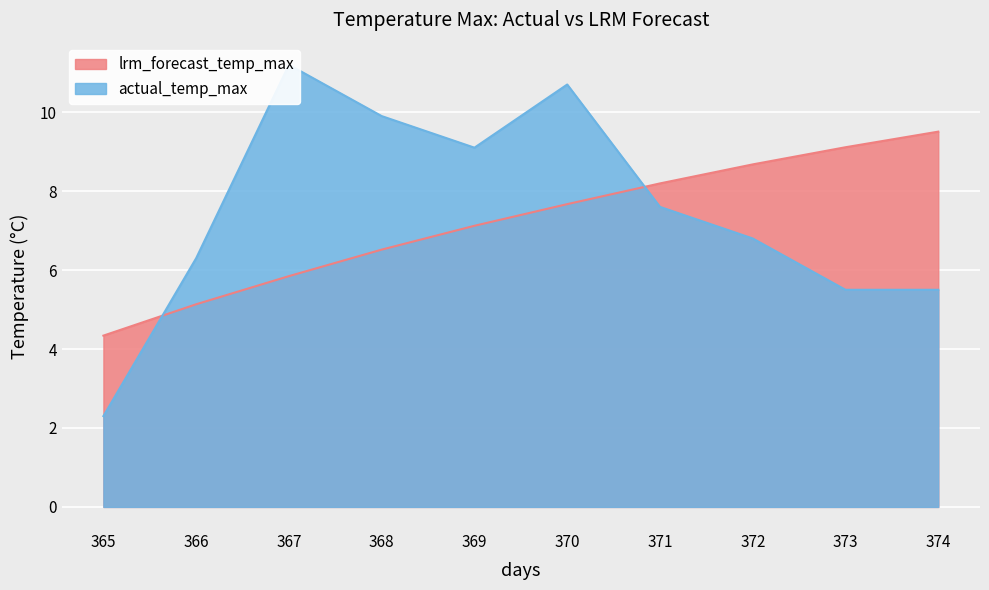

Which has a higher value, 373 or 368?

373